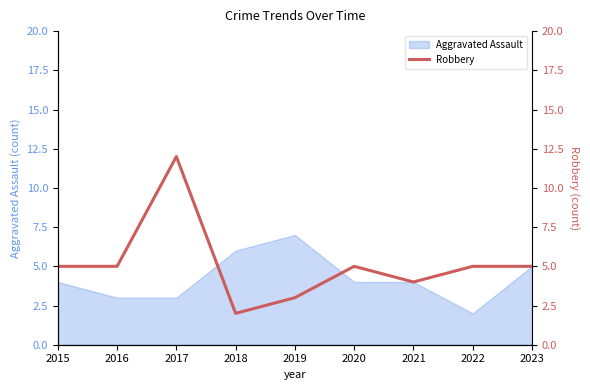

True or false: Aggravated Assault has a value of 1 at 2022.

False